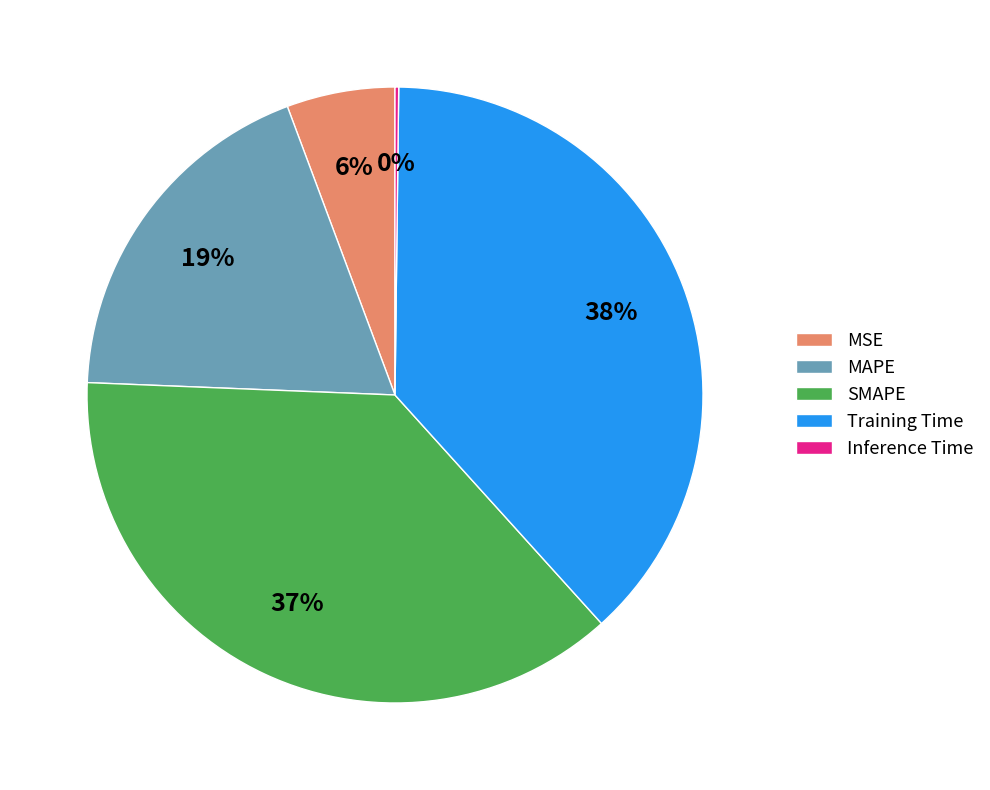

Do SMAPE and MAPE together represent more than half of the pie?

Yes